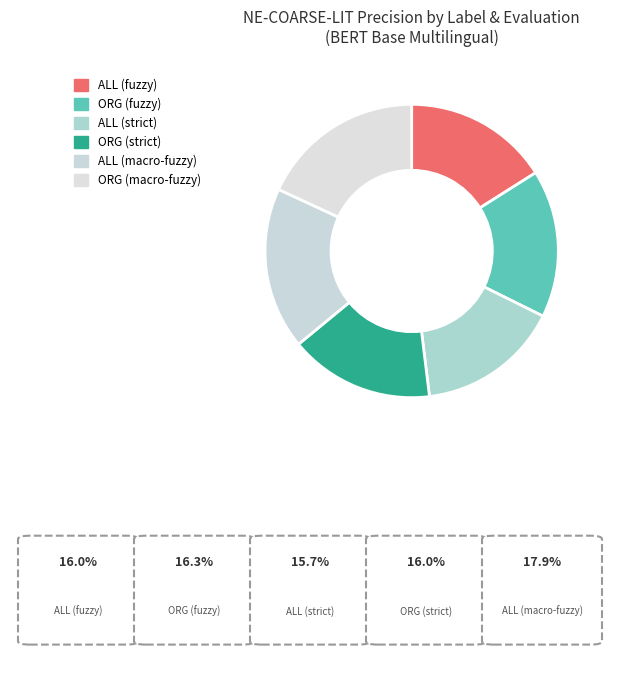

How many segments does this pie chart have?

6